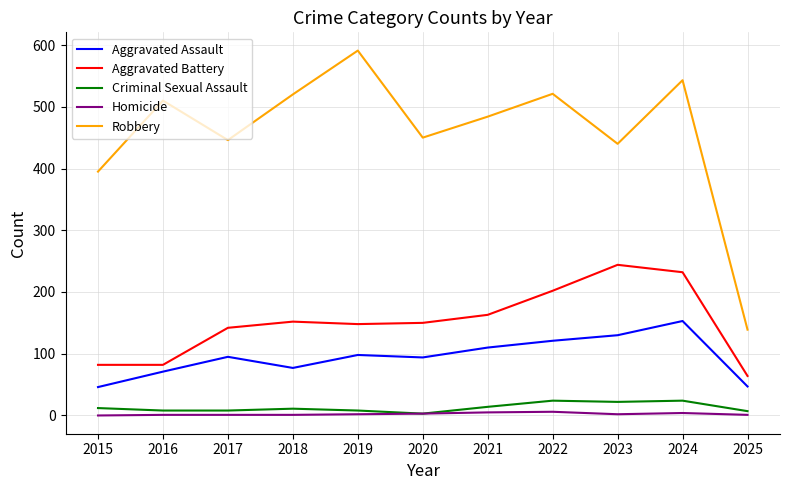

The value of Aggravated Assault at 2023 is 228. True or false?

False